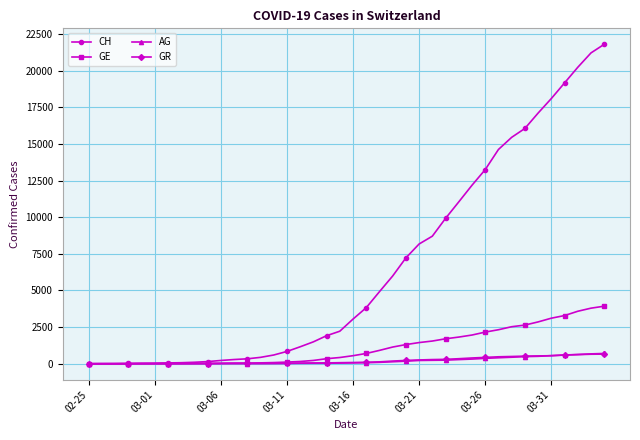

What is the greatest value displayed?

21804